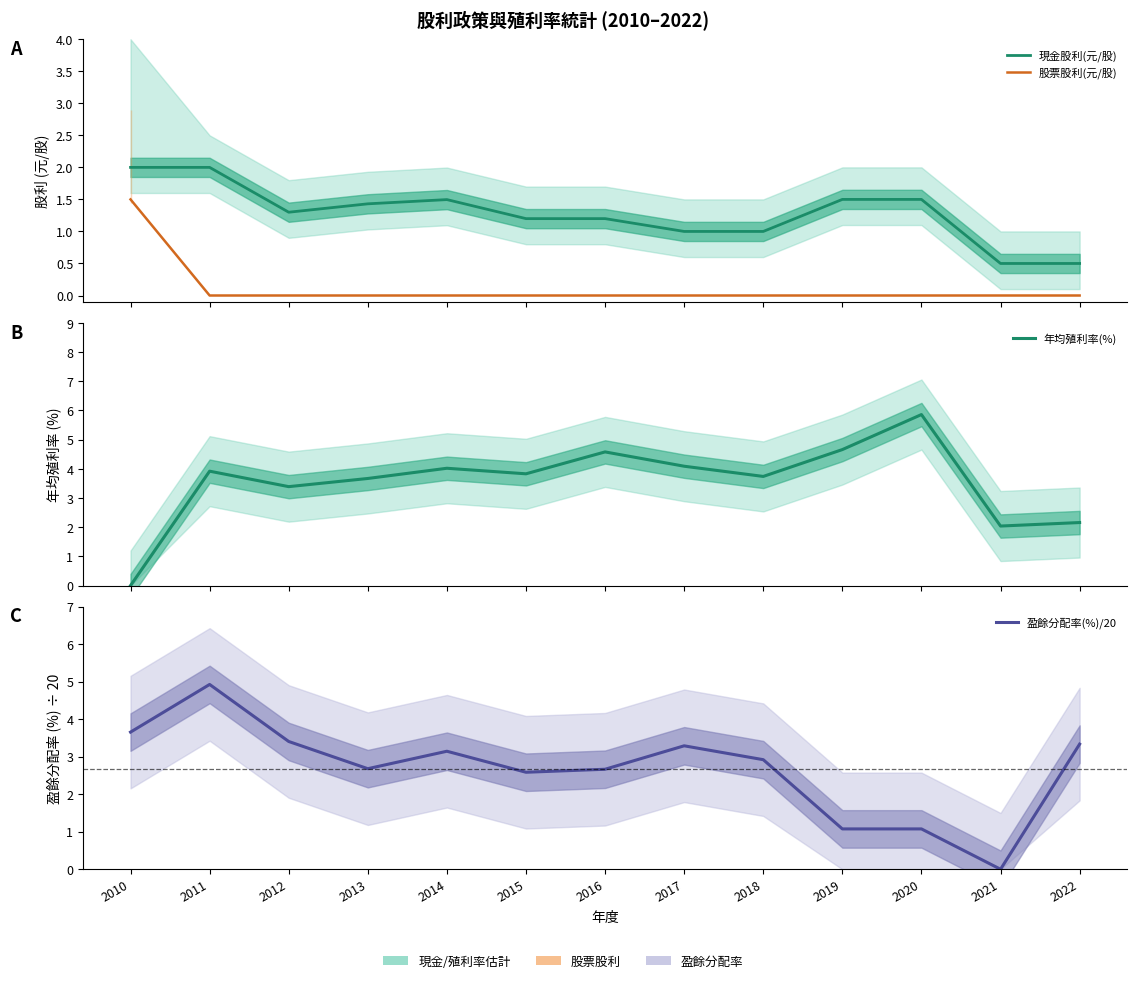

List the series in order of their overall mean, highest first.

年均殖利率(%), 盈餘分配率(%)/20, 現金股利(元/股), 股票股利(元/股)